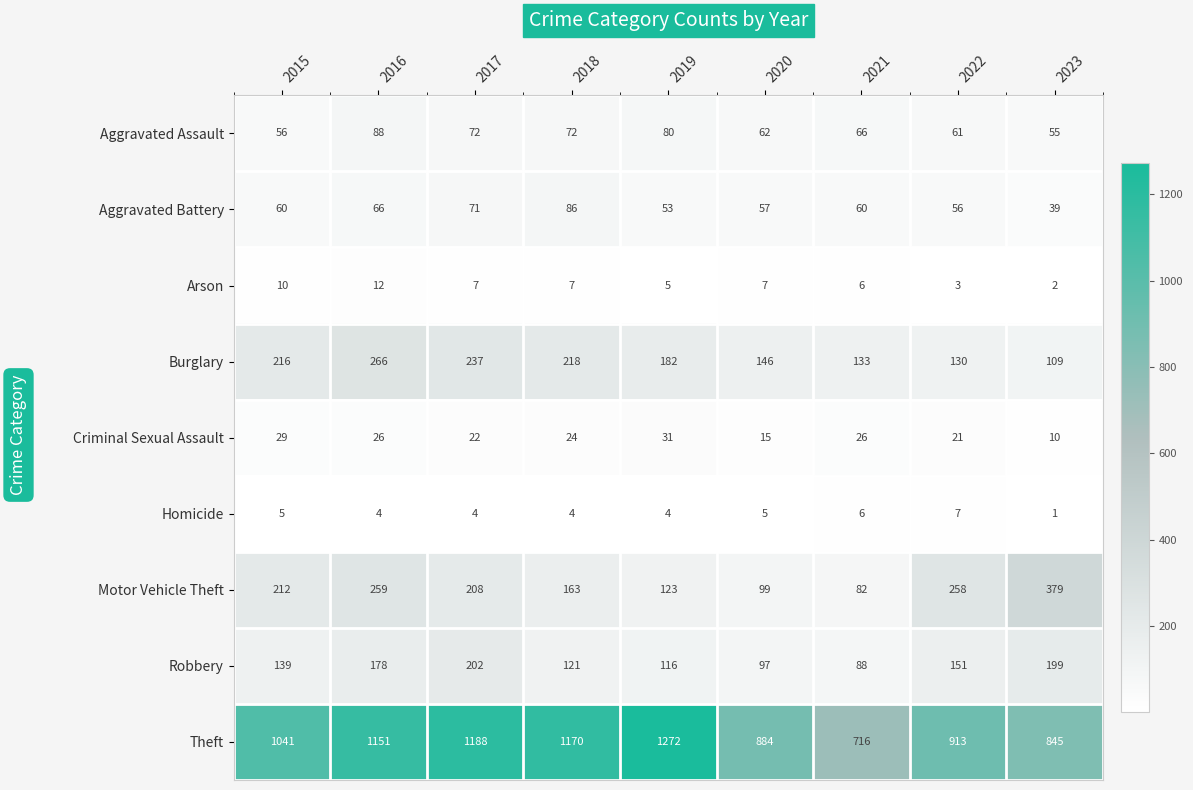

Read the Aggravated Battery value at 2020, to the nearest 10.

60